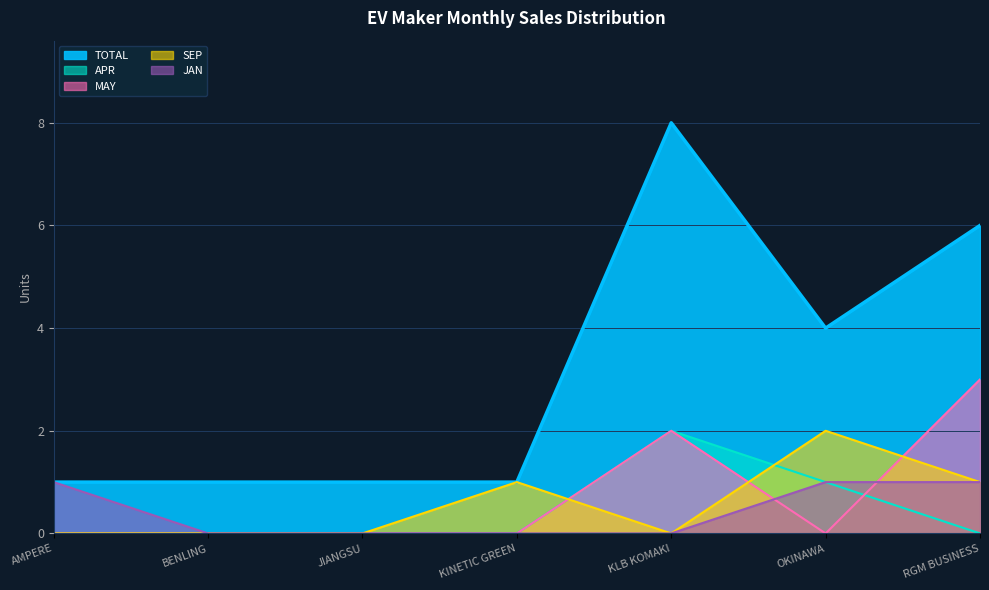

True or false: SEP and JAN intersect in this chart.

False